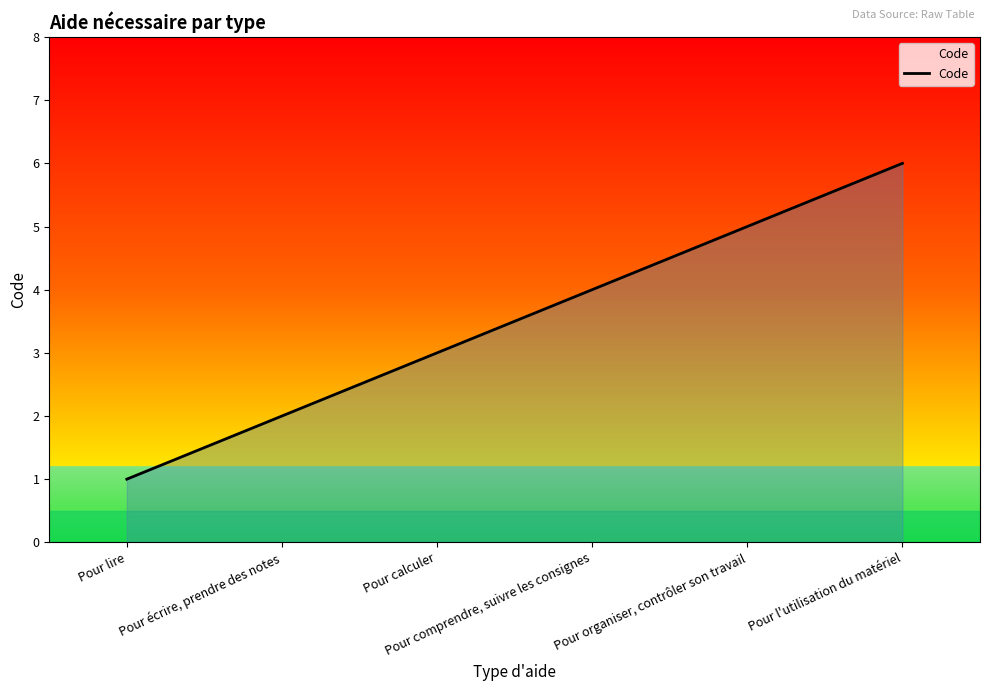

Reading right to left, what are all the values shown in this chart?

Pour l'utilisation du matériel=6	Pour organiser, contrôler son travail=5	Pour comprendre, suivre les consignes=4	Pour calculer=3	Pour écrire, prendre des notes=2	Pour lire=1